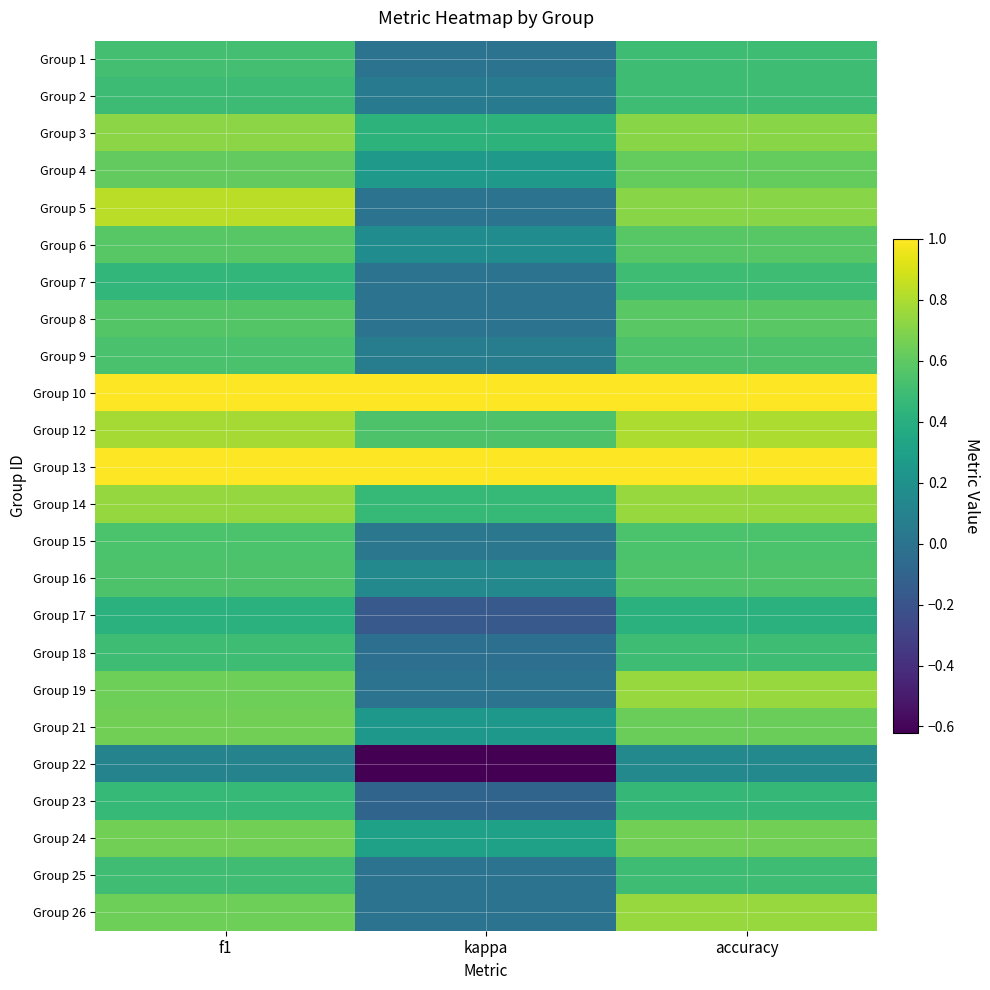

At how many categories does at least one series exceed 0?

3